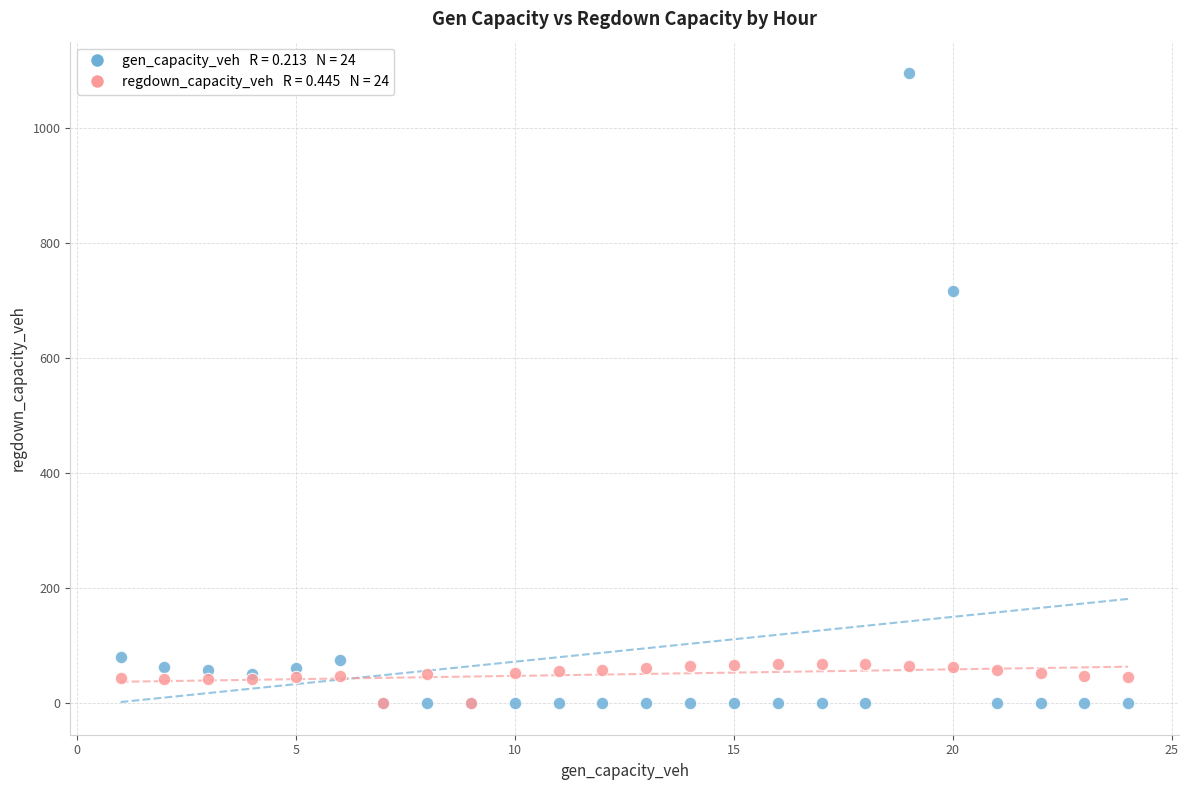

Across all series, what Y value is closest to 547?

715.8